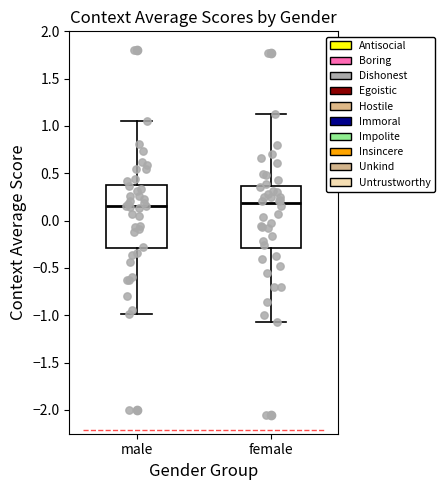

Reading left to right, transcribe this box plot: for each box, give where its median line is, the range the box spans, and where its two whiskers end, as read against the y-axis. The values are not printed on the chart, so give them approximately, as read against the axis.

male: median 0.15, box -0.30 to 0.40, whiskers -1.00 to 1.05
female: median 0.20, box -0.30 to 0.35, whiskers -1.10 to 1.15